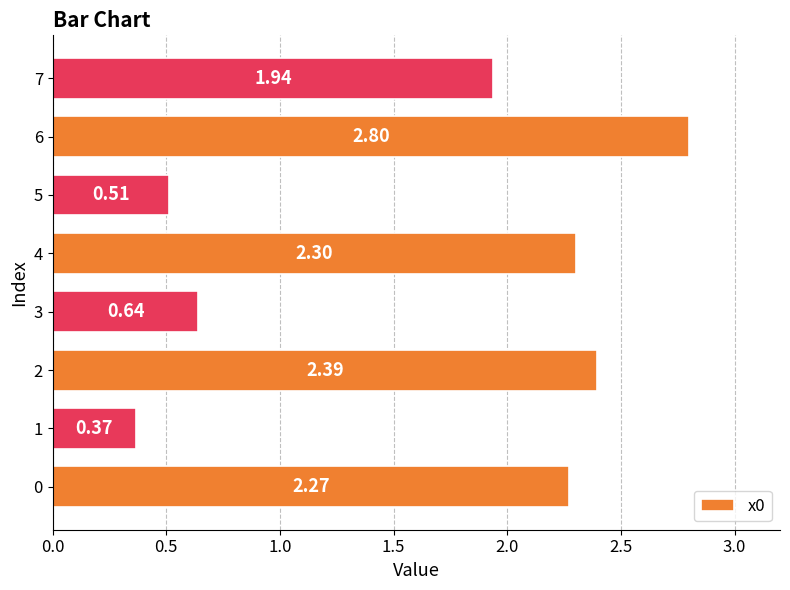

Between 5 and 3, which is larger?

3